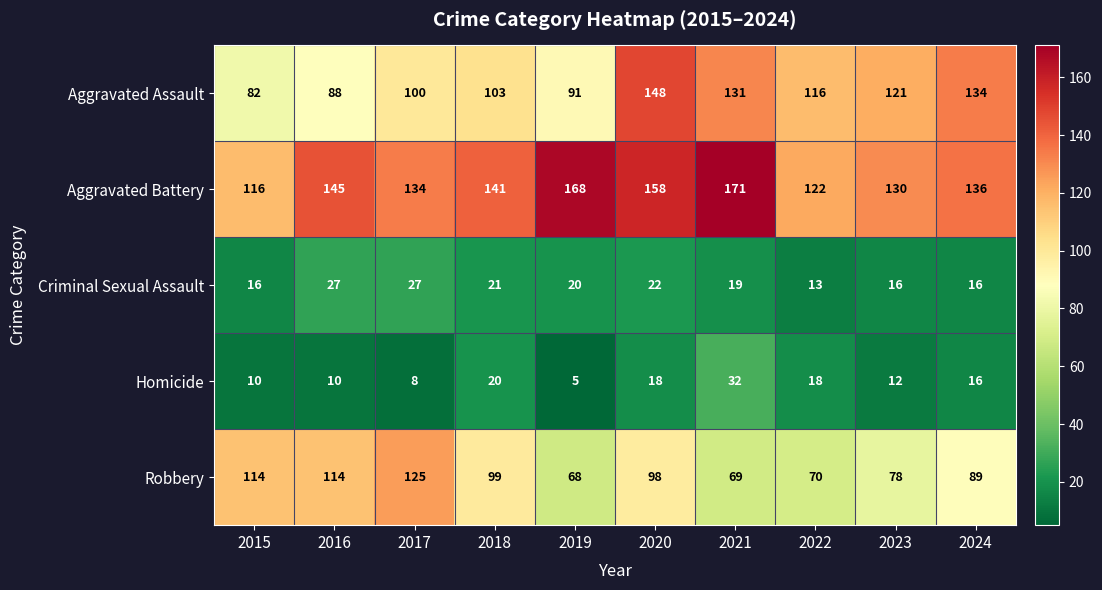

Is it true that Robbery equals 151 at 2024?

False